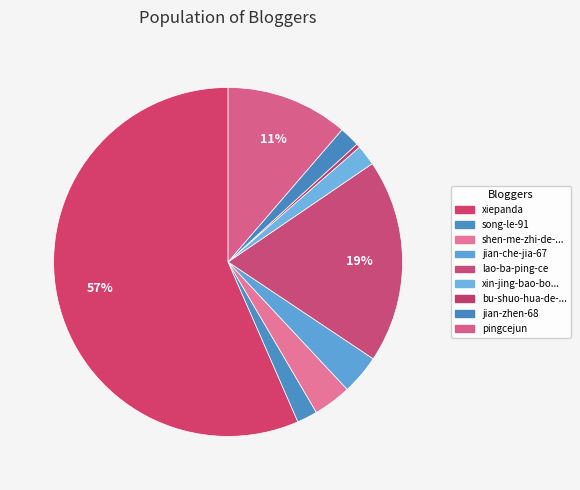

Count the number of slices in the pie.

9